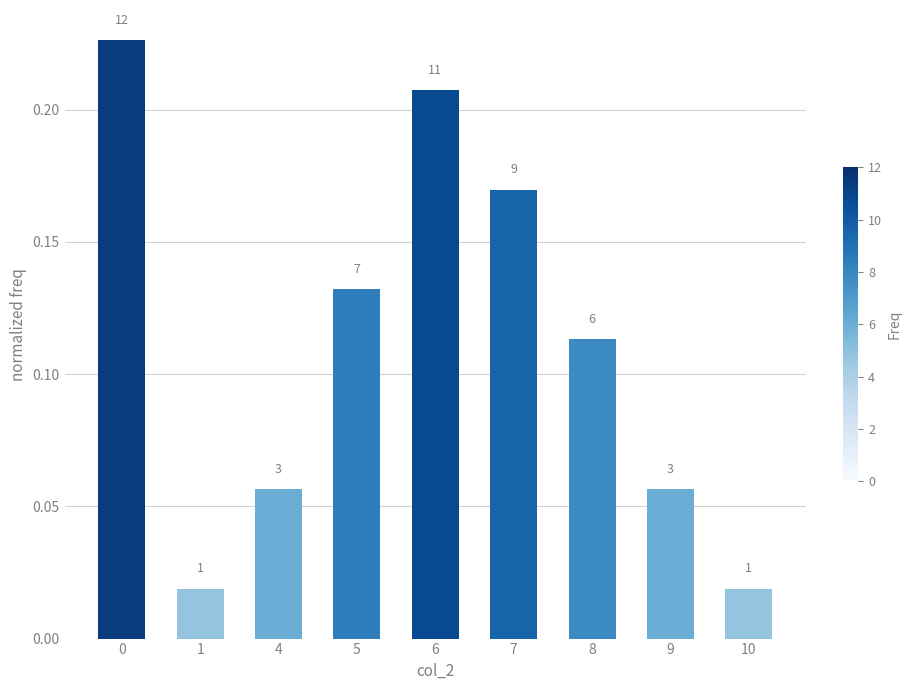

How many bars are there in total?

9